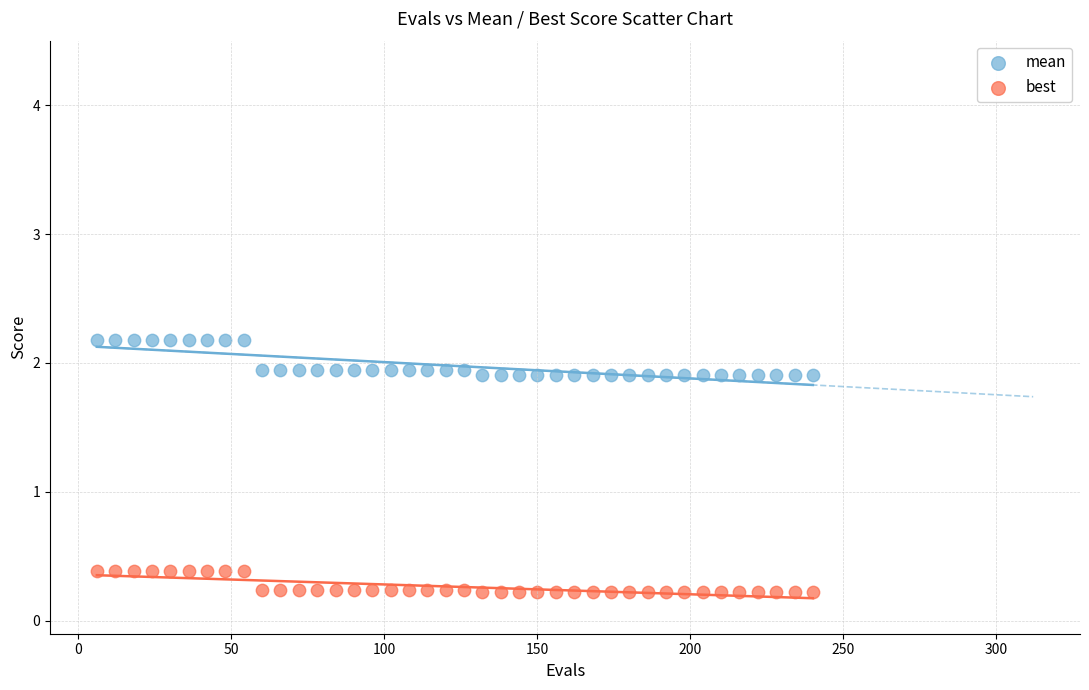

Which series has the widest spread of Y values?

mean